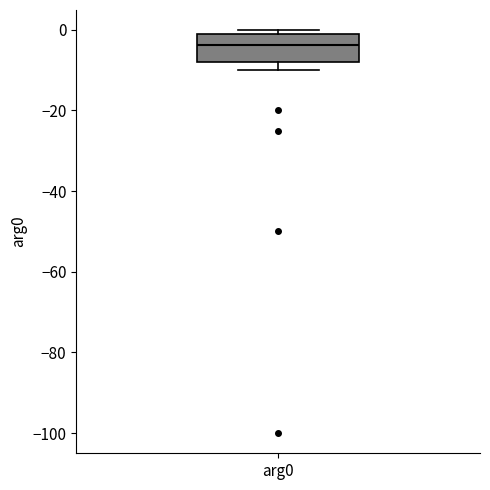

Where does the median line of the box for arg0 sit on the y-axis? The values are not printed on the chart, so give them approximately, as read against the axis.

-4